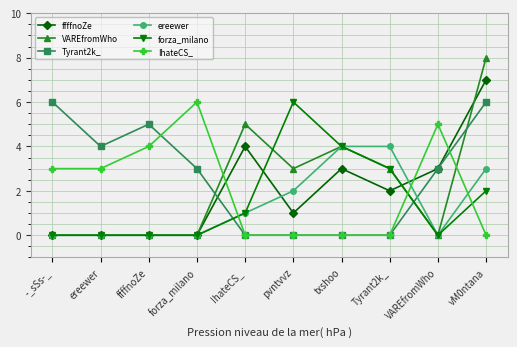

How many data points does each series have?

10